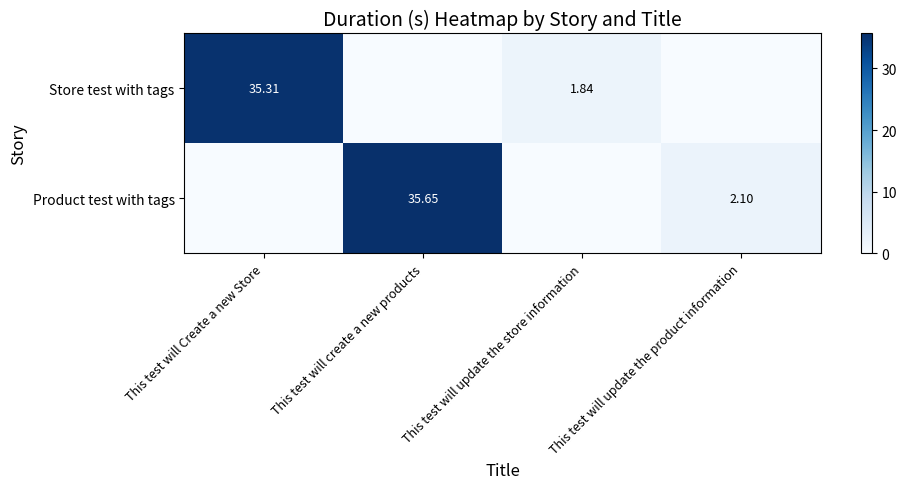

Is the value of Store test with tags at This test will Create a new Store greater than the value of Product test with tags at This test will create a new products?

No